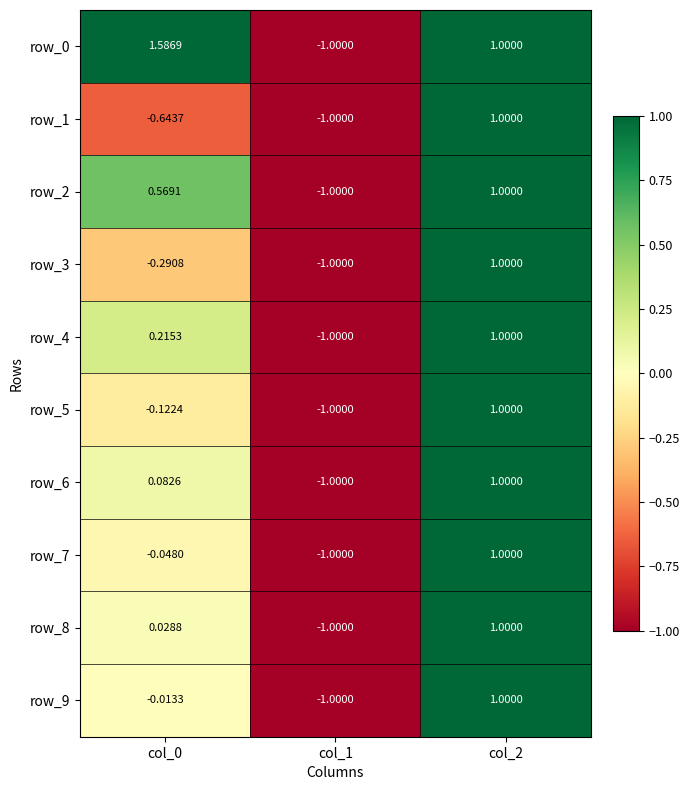

Count the number of categories in the chart.

3